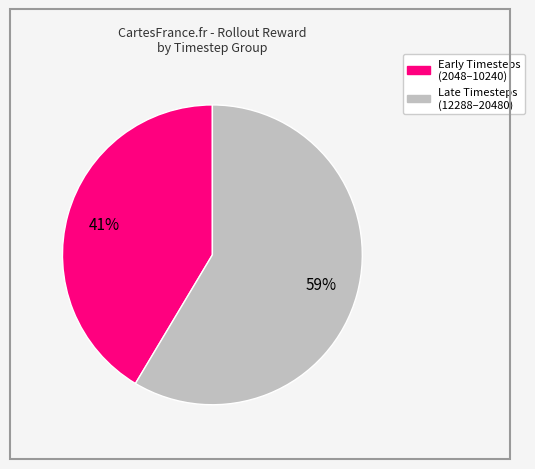

Is there a majority slice in this chart?

Yes